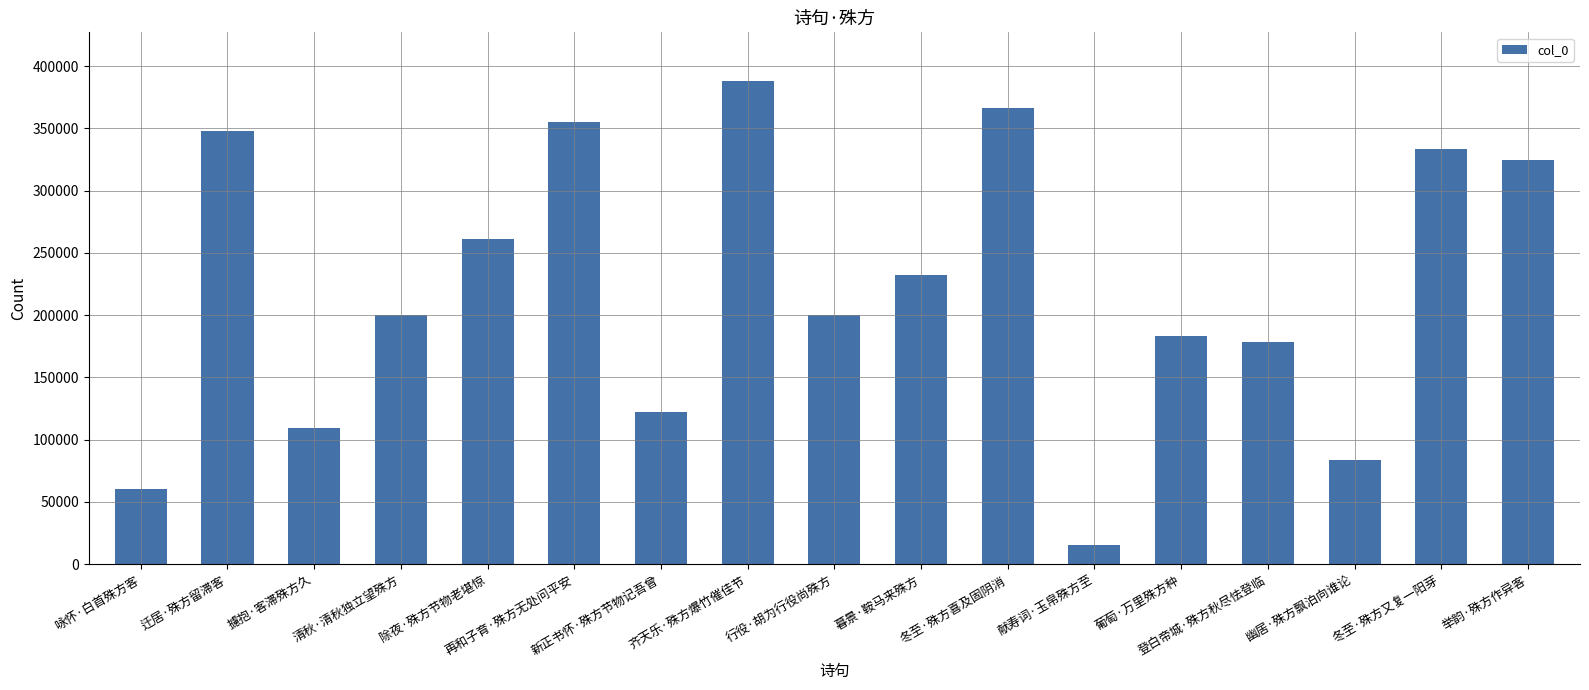

The chart shows a value of 348266 at 迁居·殊方留滞客. True or false?

True